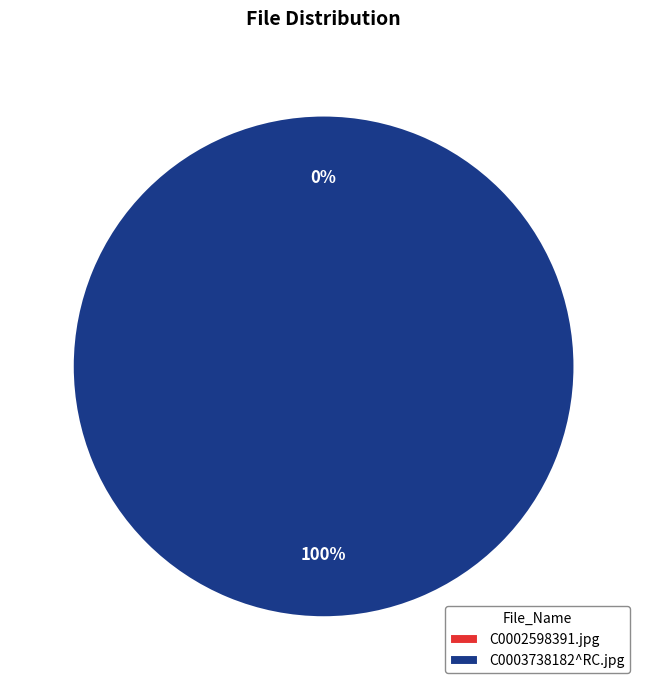

Does C0003738182^RC.jpg represent more than half of the total?

Yes